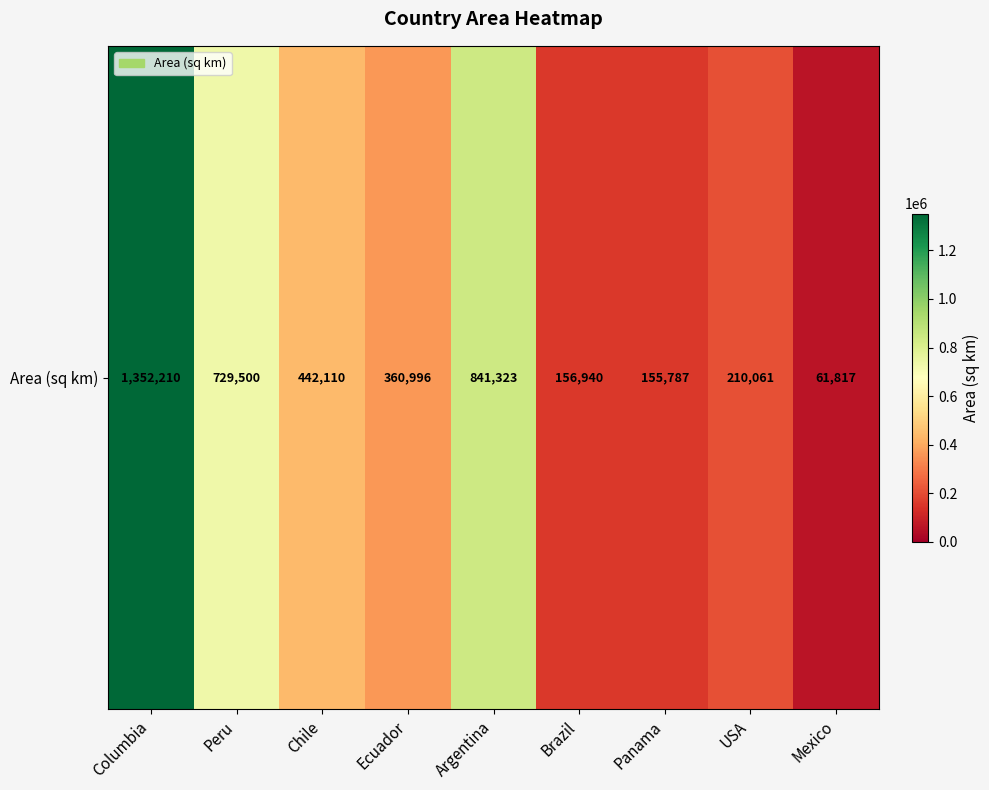

What is the greatest value displayed?

1352210